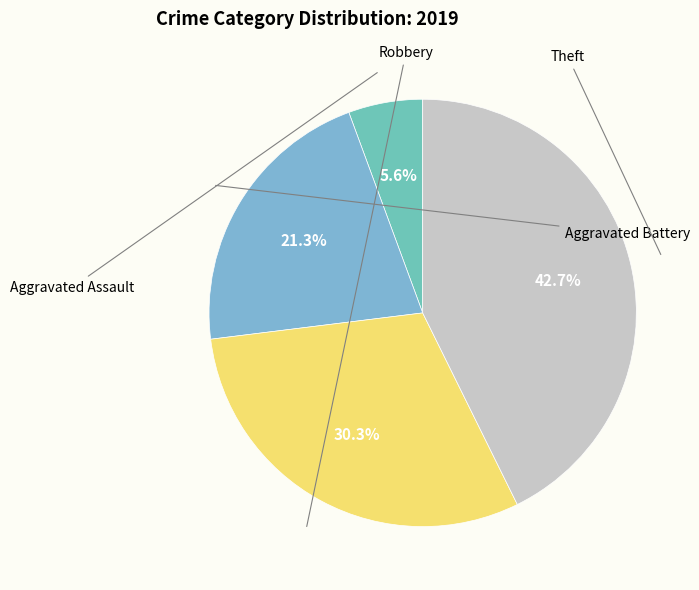

Count the number of slices in the pie.

4